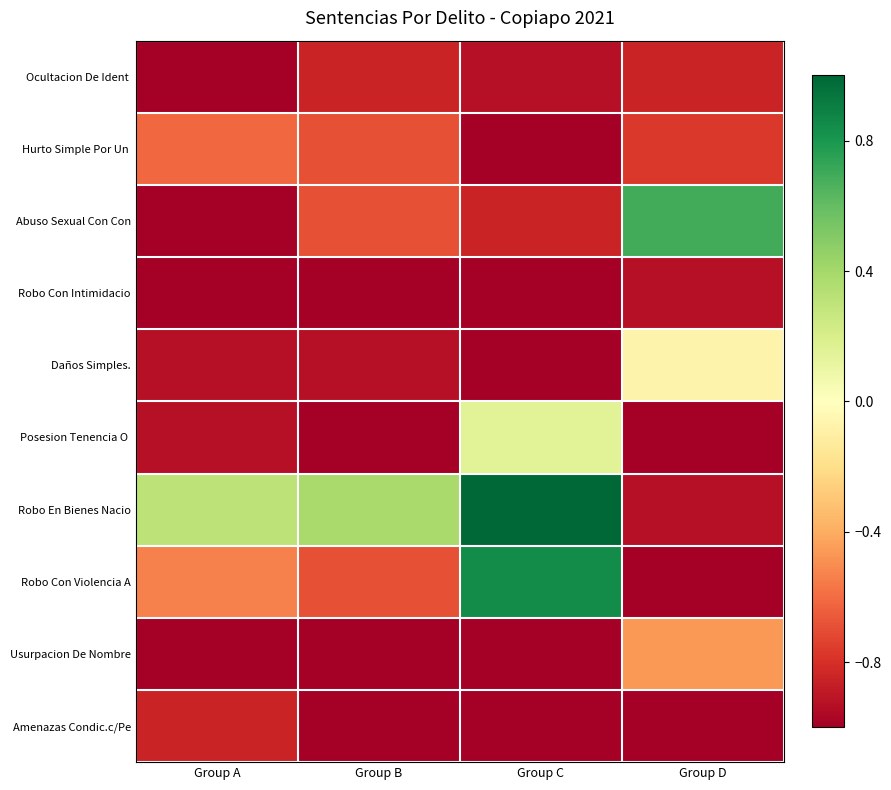

How many categories are shown in the chart?

4